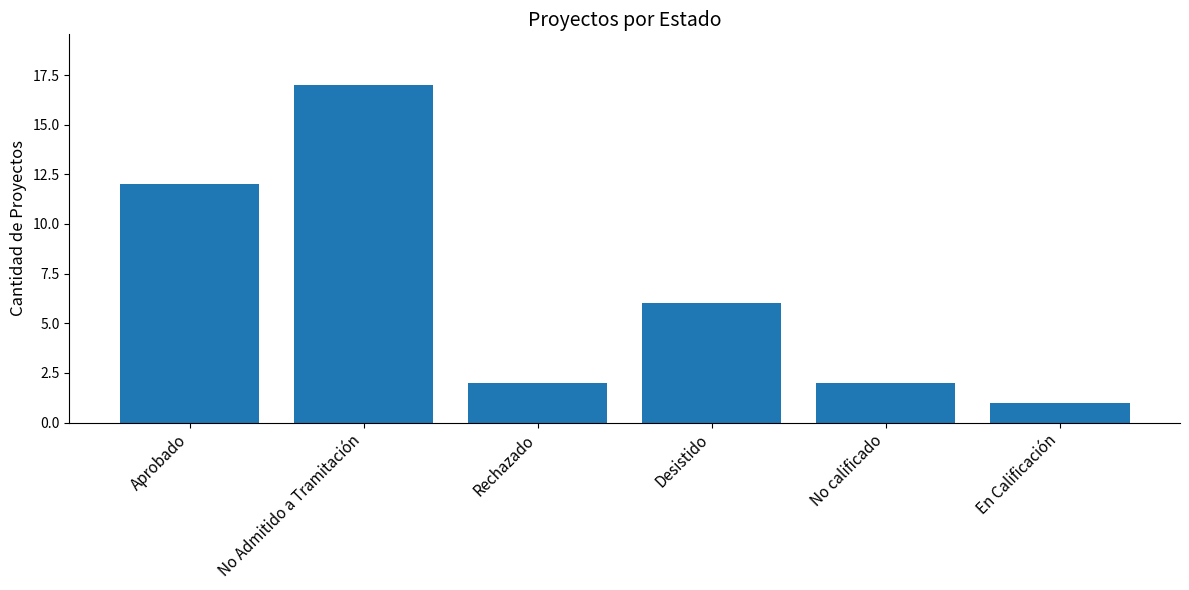

What is the ratio of the value at No calificado to the value at En Calificación?

2.0